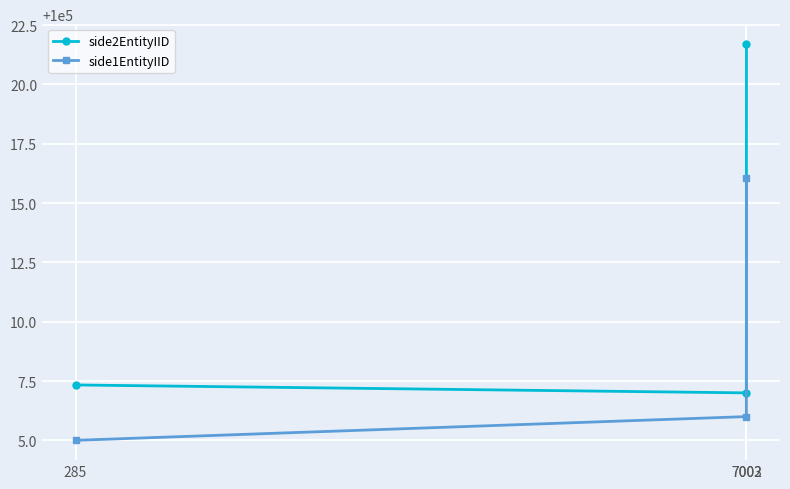

The value of side1EntityIID at 7002 is 175807.6. True or false?

False